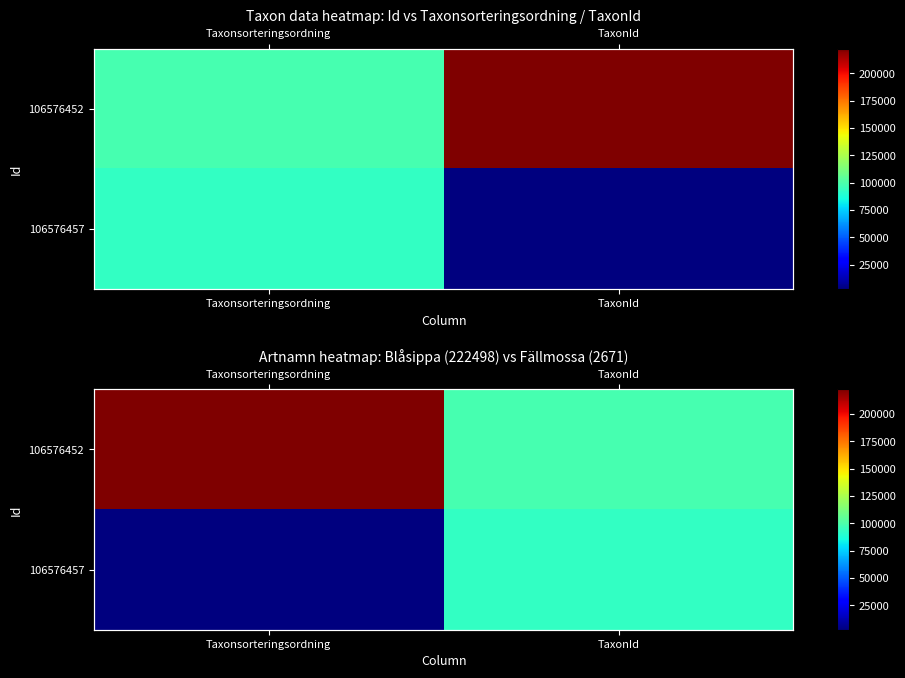

How many data points does each series have?

2